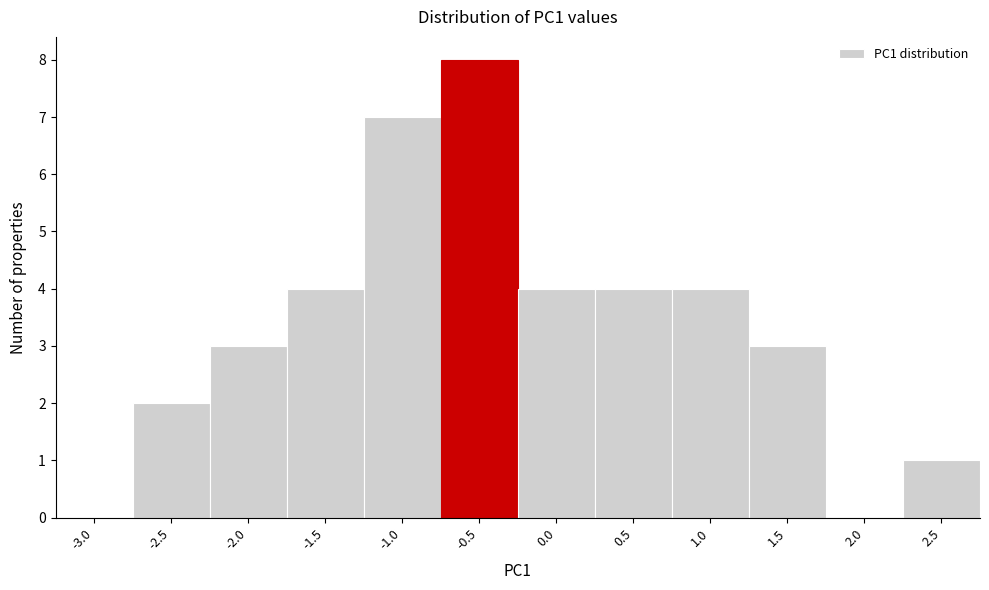

Reading left to right, list all the values displayed in this chart.

-3.0=0	-2.5=2	-2.0=3	-1.5=4	-1.0=7	-0.5=8	0.0=4	0.5=4	1.0=4	1.5=3	2.0=0	2.5=1